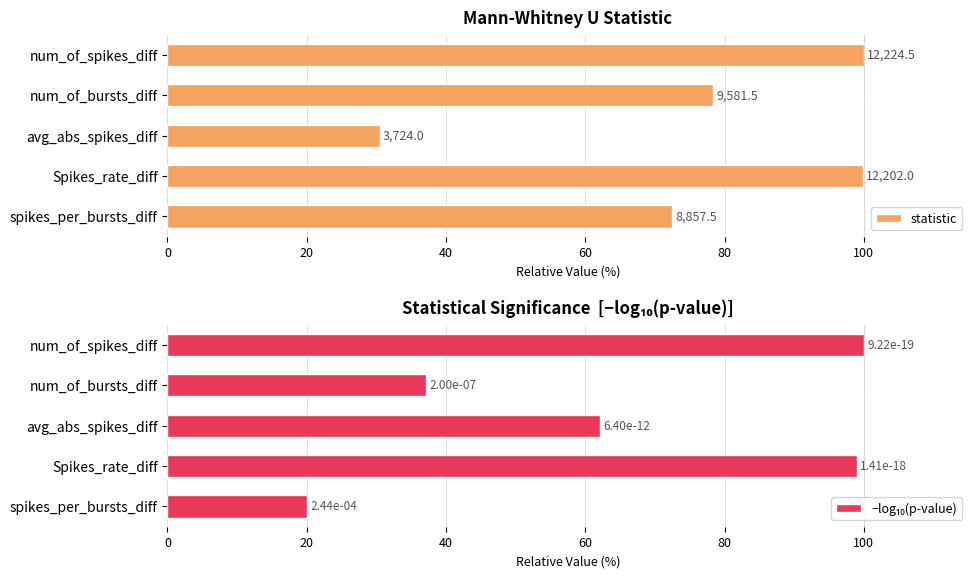

True or false: −log₁₀(p-value) has a value of 174.8 at Spikes_rate_diff.

False